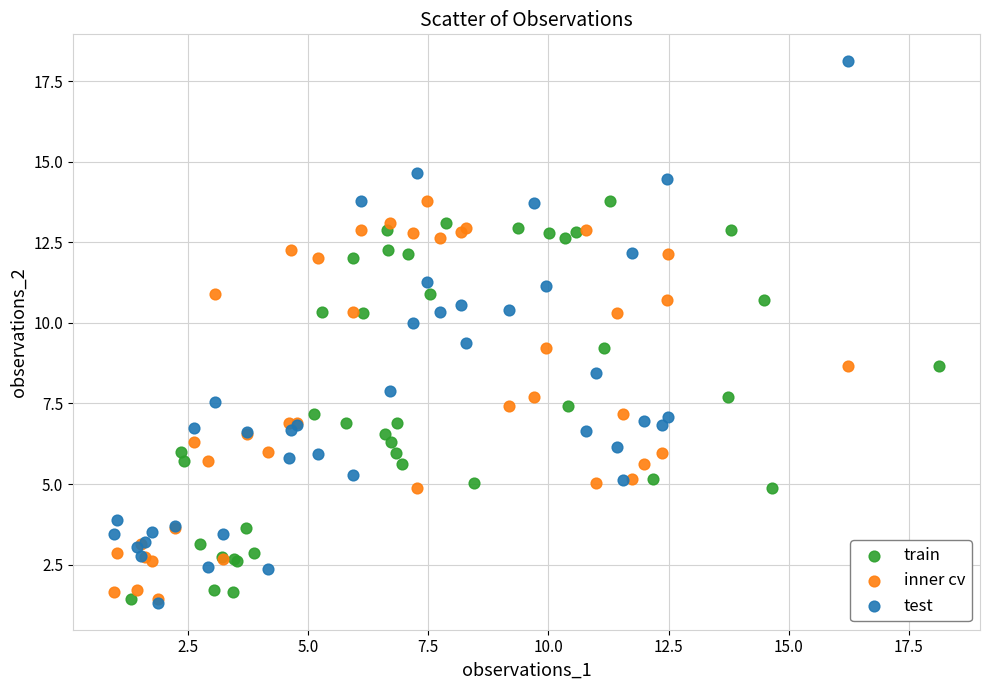

Which series contains the highest Y value?

test